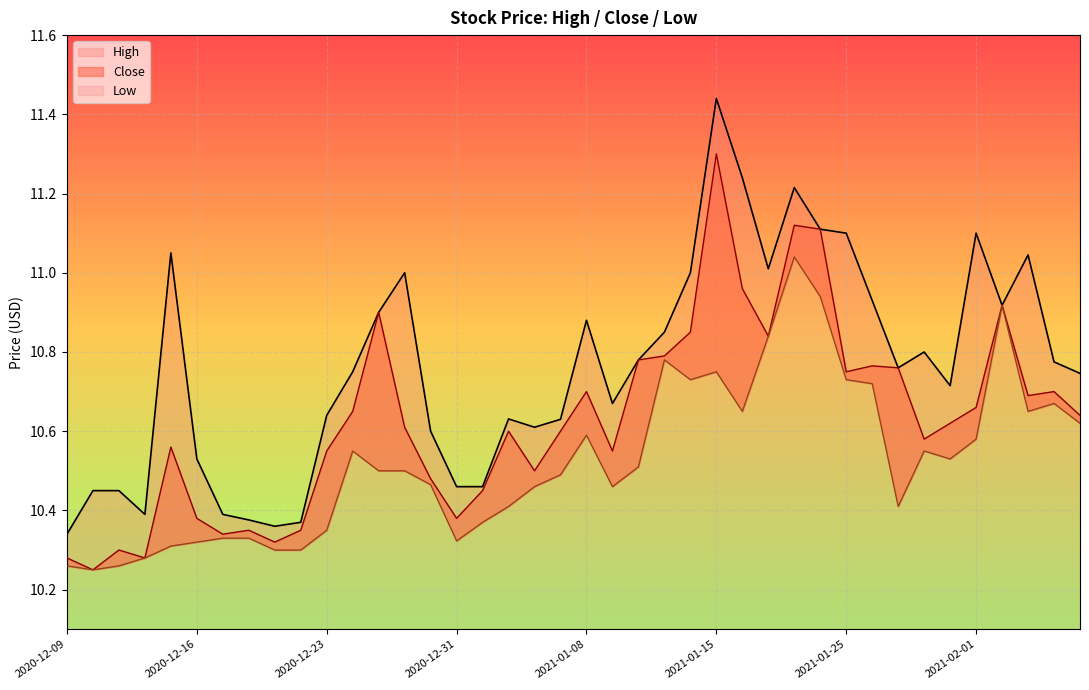

Count the number of data series in this chart.

3